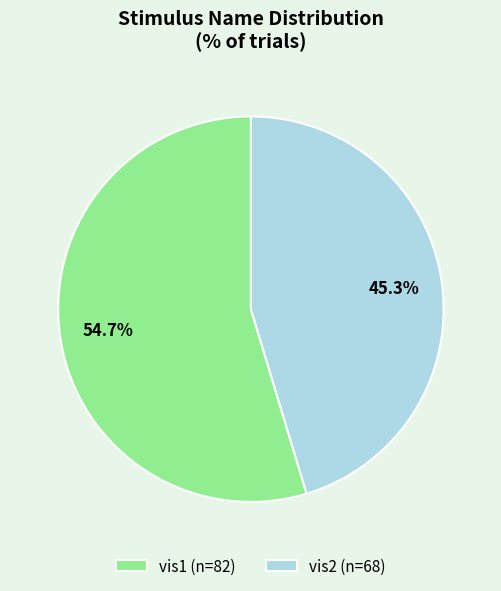

Which slice is the largest?

vis1